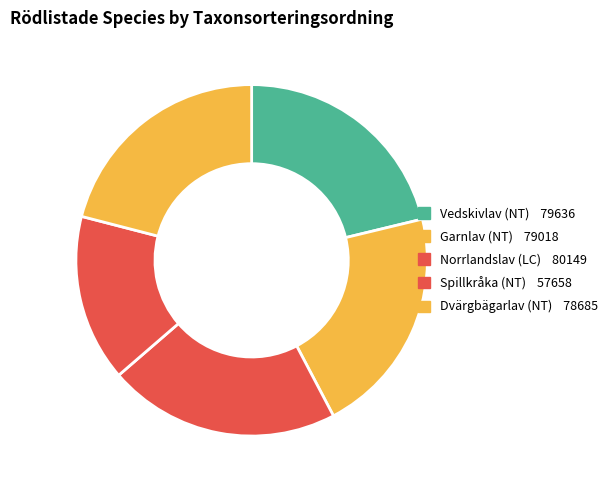

What percentage is NOT represented by Garnlav (NT)?

78.9%